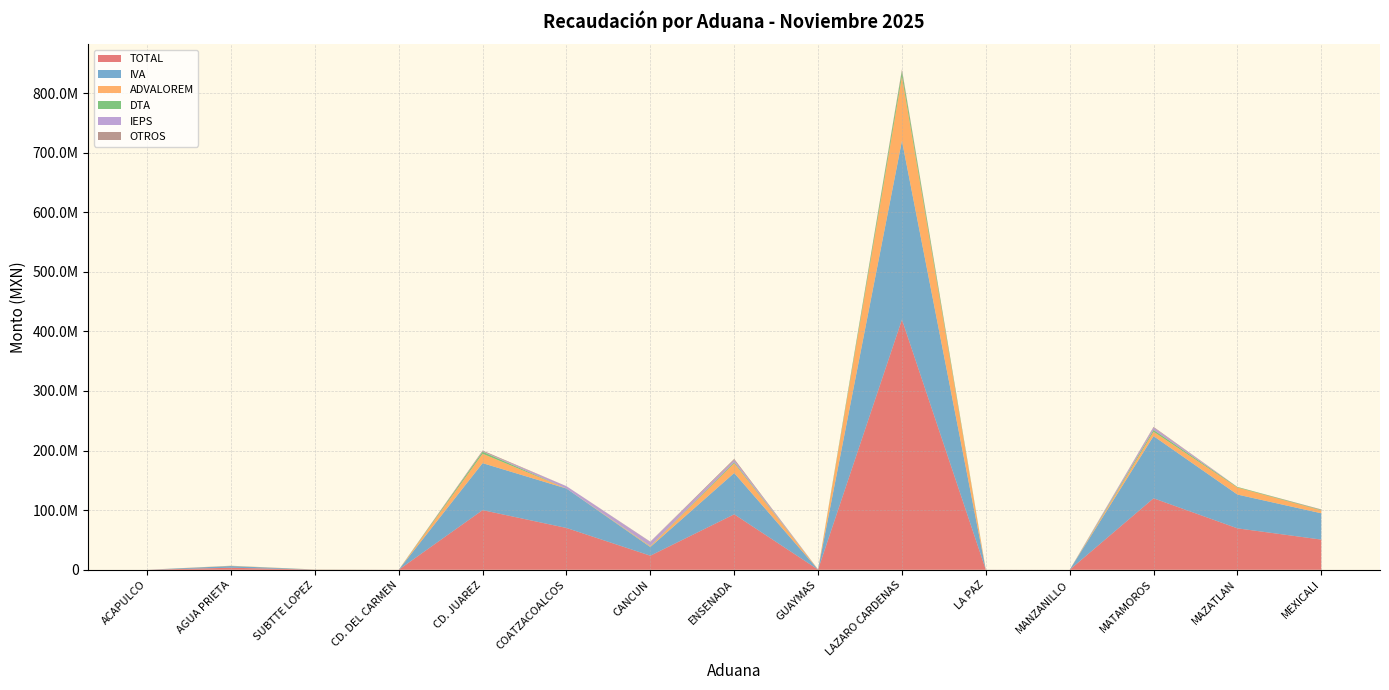

Reading left to right, transcribe all the data shown in this chart.

TOTAL: 12500	3391357	243499	33839	100067738	70149693	23592509	93048892	328597	419835267	50811	0	119900776	69514104	50625625
IVA: 0	2886911	69430	21189	78844424	66163321	14600836	69305599	159621	300011451	40990	0	104400749	56687067	44175068
ADVALOREM: 0	411682	33165	9790	15760876	0	1237446	16474295	122641	107991447	0	0	7384054	11835107	4820999
DTA: 0	56475	131044	1700	3461388	1691	546709	1746485	30245	9059017	2031	0	2980414	948490	802823
IEPS: 0	0	0	0	564376	3967793	6717878	3688369	0	76375	0	0	4140264	0	104093
OTROS: 12500	36289	9860	1160	1436674	16888	489640	1834144	16090	2696977	7790	0	995295	43440	722642